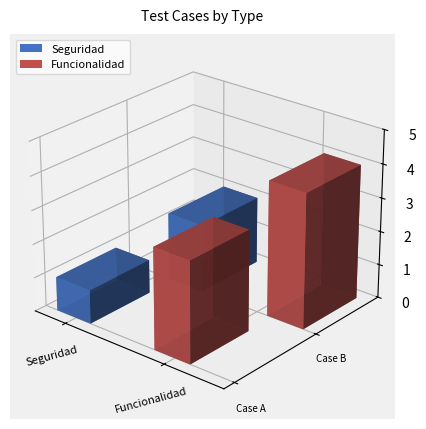

How many data points does each series have?

2